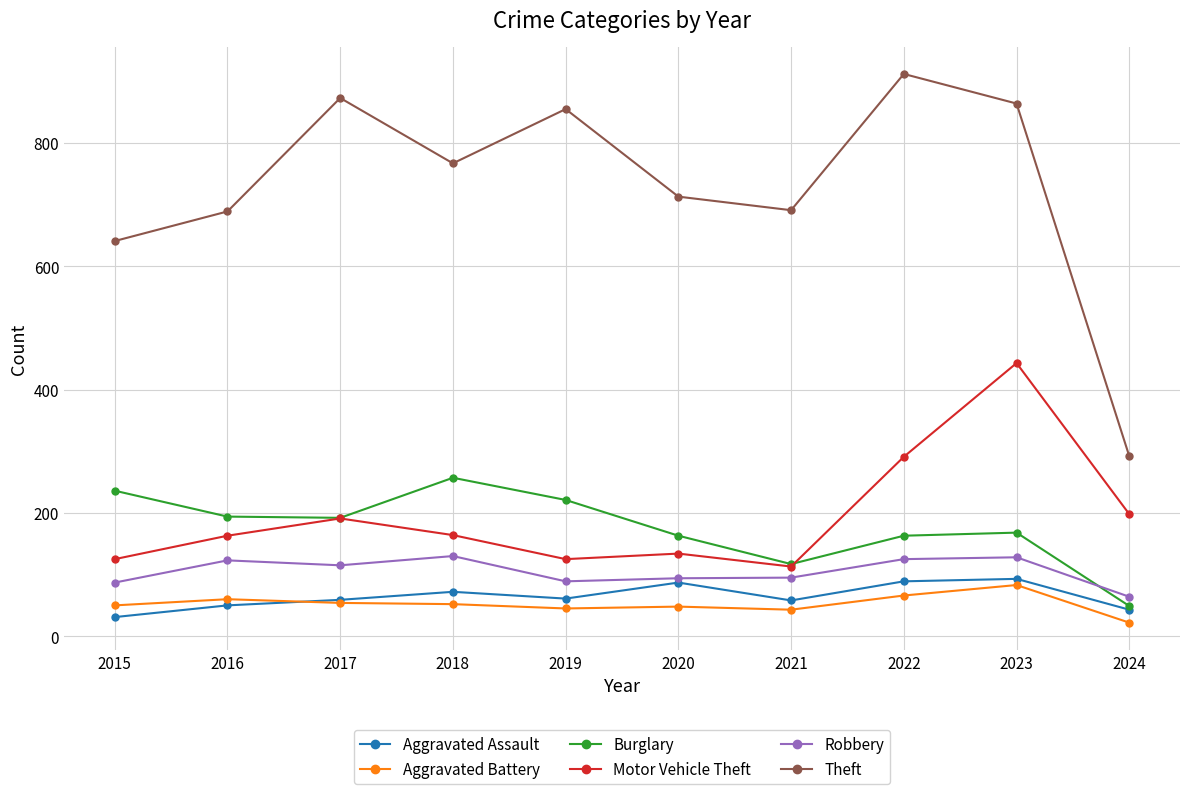

True or false: Burglary has a value of 117 at 2021.

True